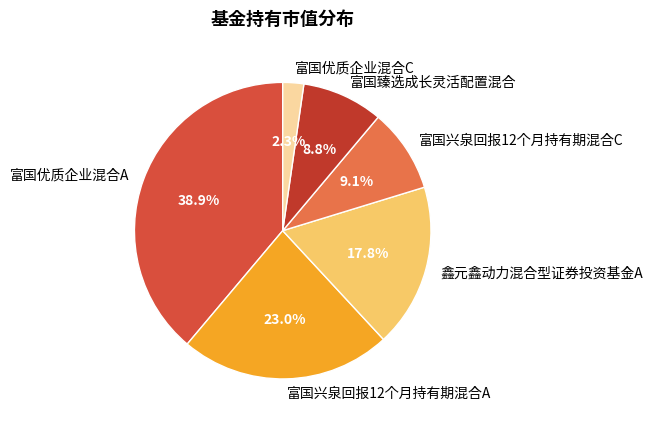

How many segments does this pie chart have?

6